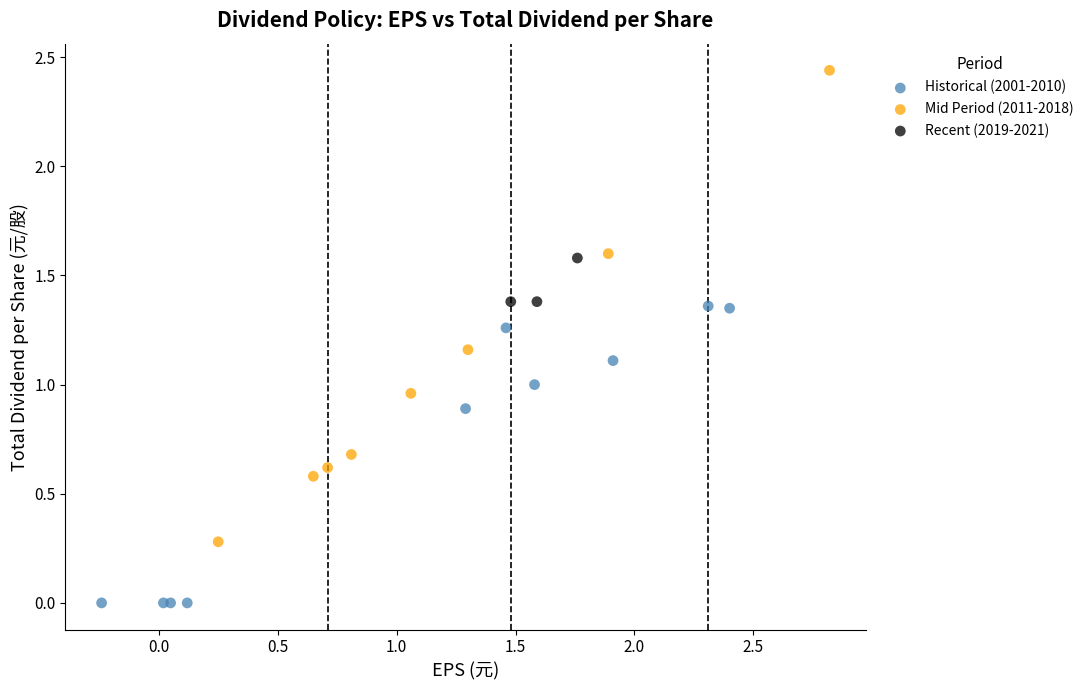

Which series contains the highest Y value?

Mid Period (2011-2018)